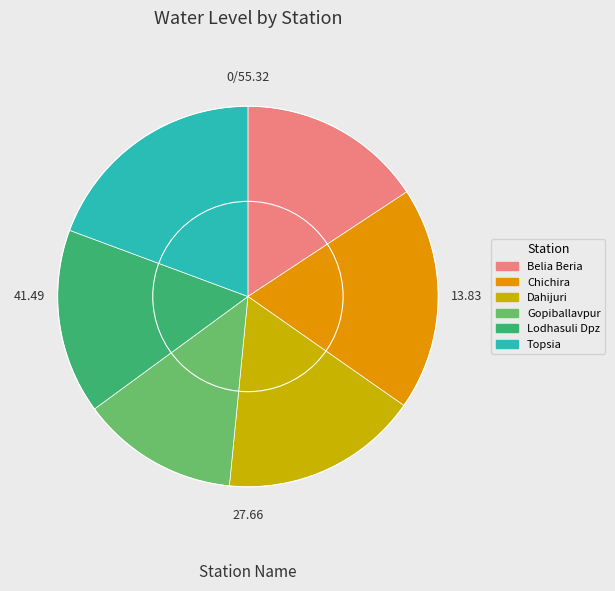

Which has a higher value, Lodhasuli Dpz or Chichira?

Chichira